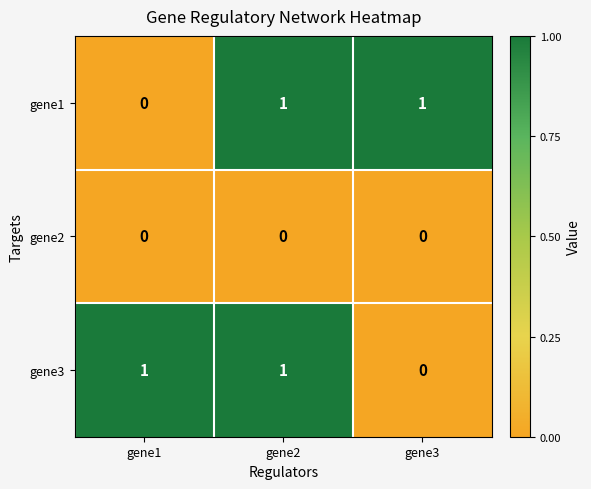

What is the difference between the highest and lowest values at gene1?

1